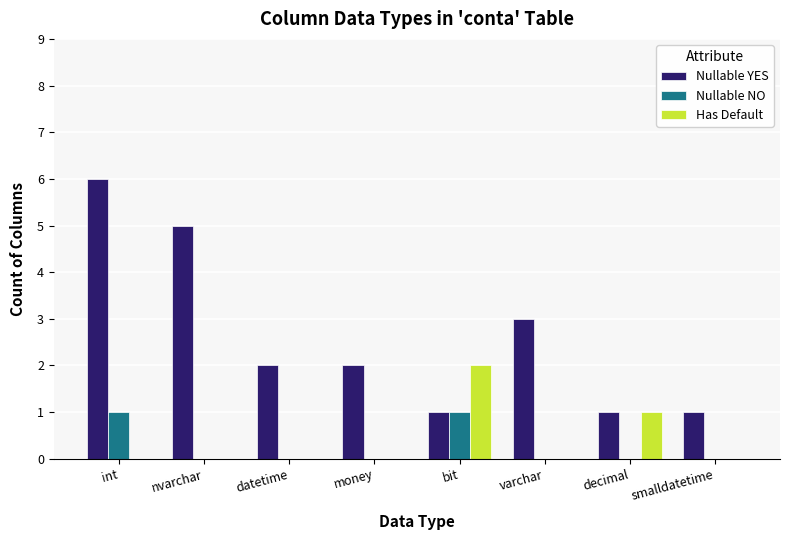

Reading left to right, extract all data points from this chart.

Nullable YES: 6	5	2	2	1	3	1	1
Nullable NO: 1	0	0	0	1	0	0	0
Has Default: 0	0	0	0	2	0	1	0